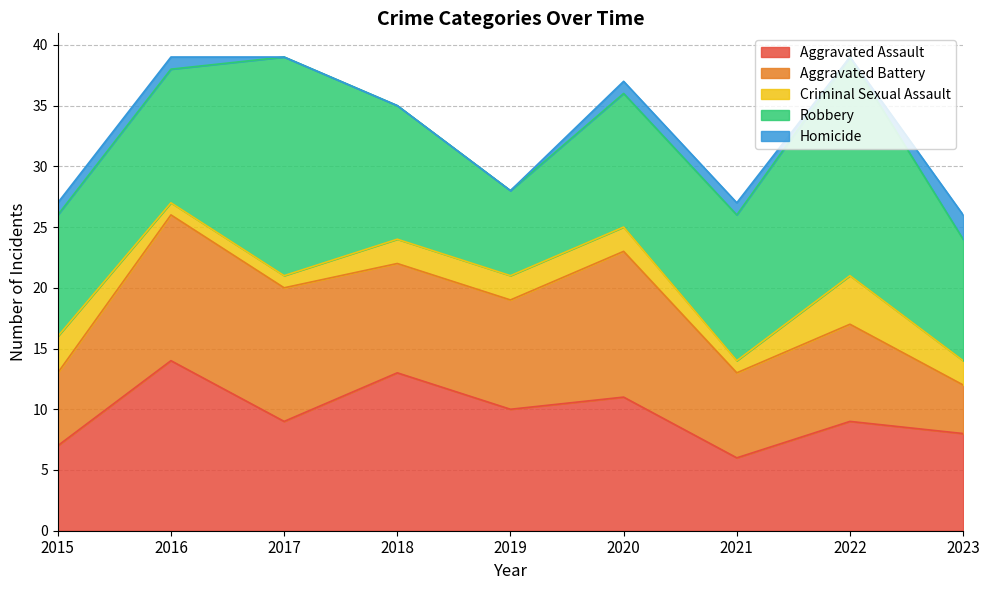

True or false: Robbery and Criminal Sexual Assault cross at least once.

False